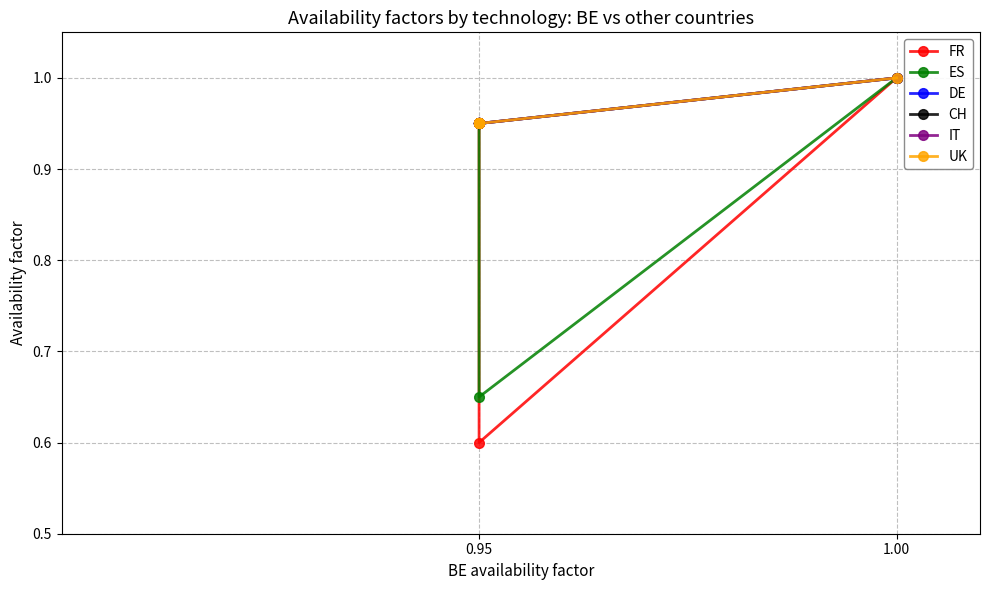

Between 1.00 and 5, which is larger?

5